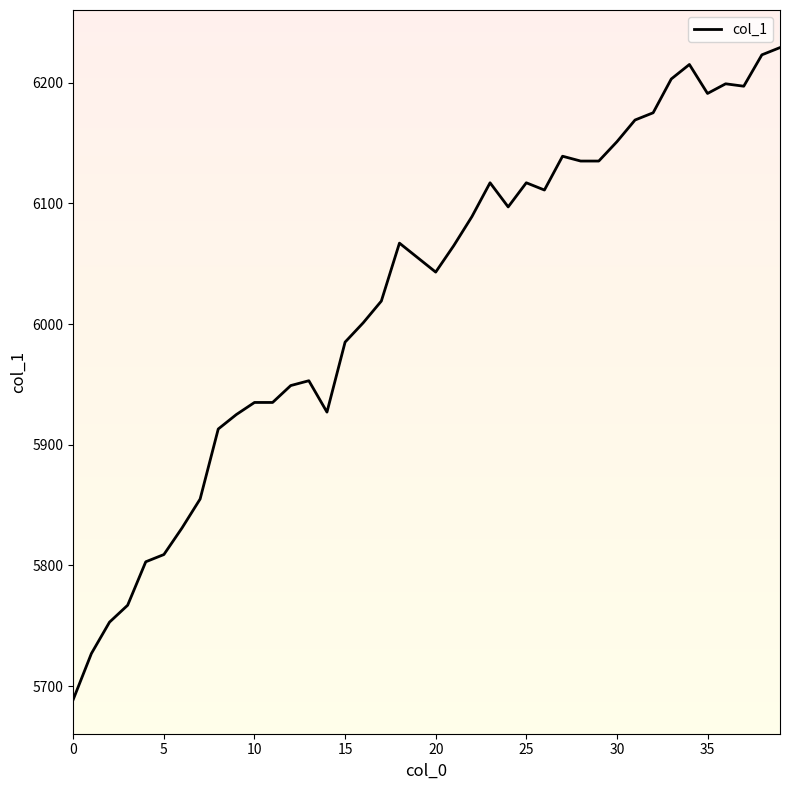

What is the change in value from 10 to 21?

+130